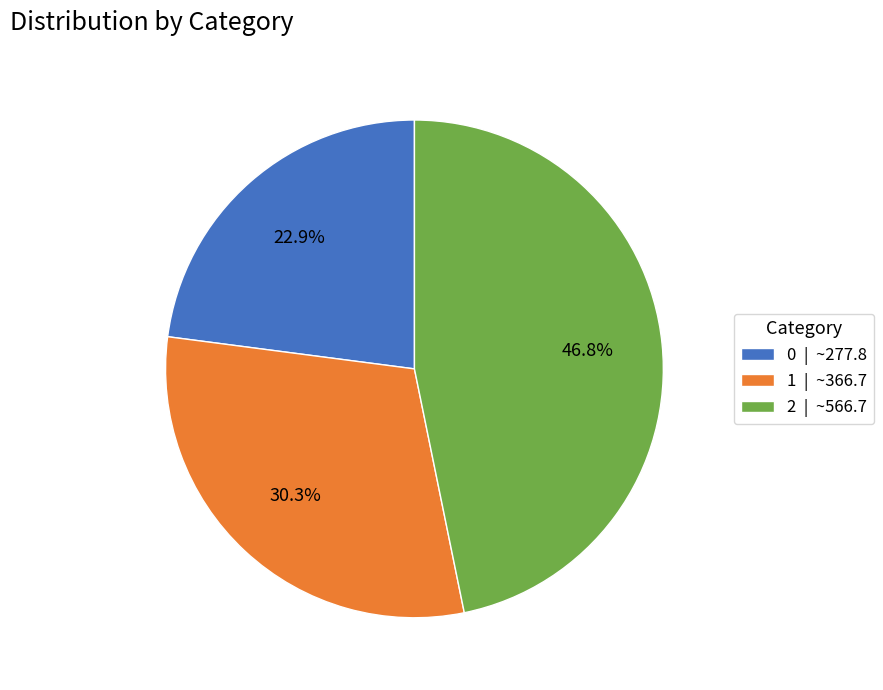

Rank the categories by value from highest to lowest.

2, 1, 0